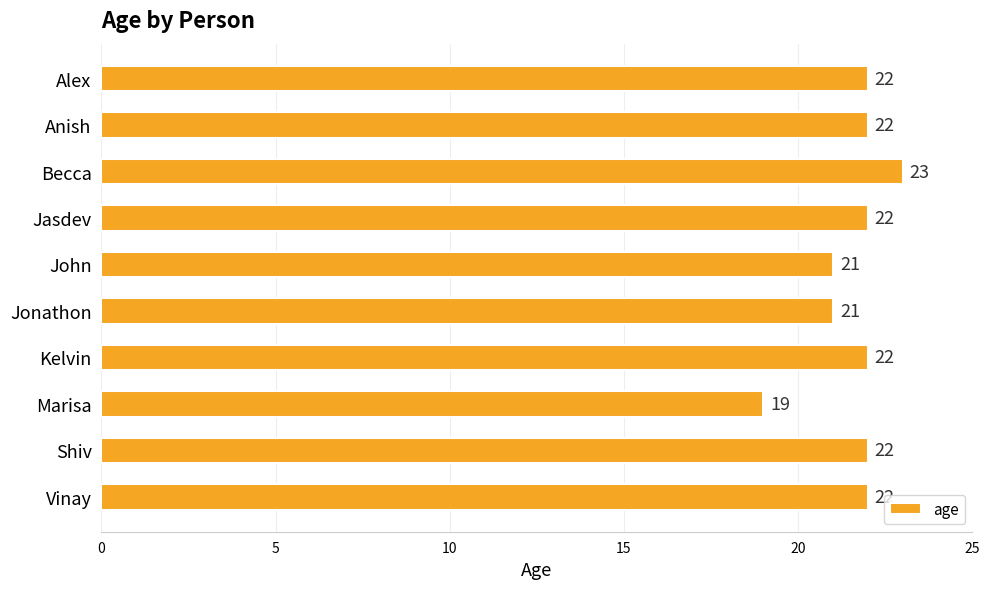

Is it true that the value at Jonathon is 21?

True